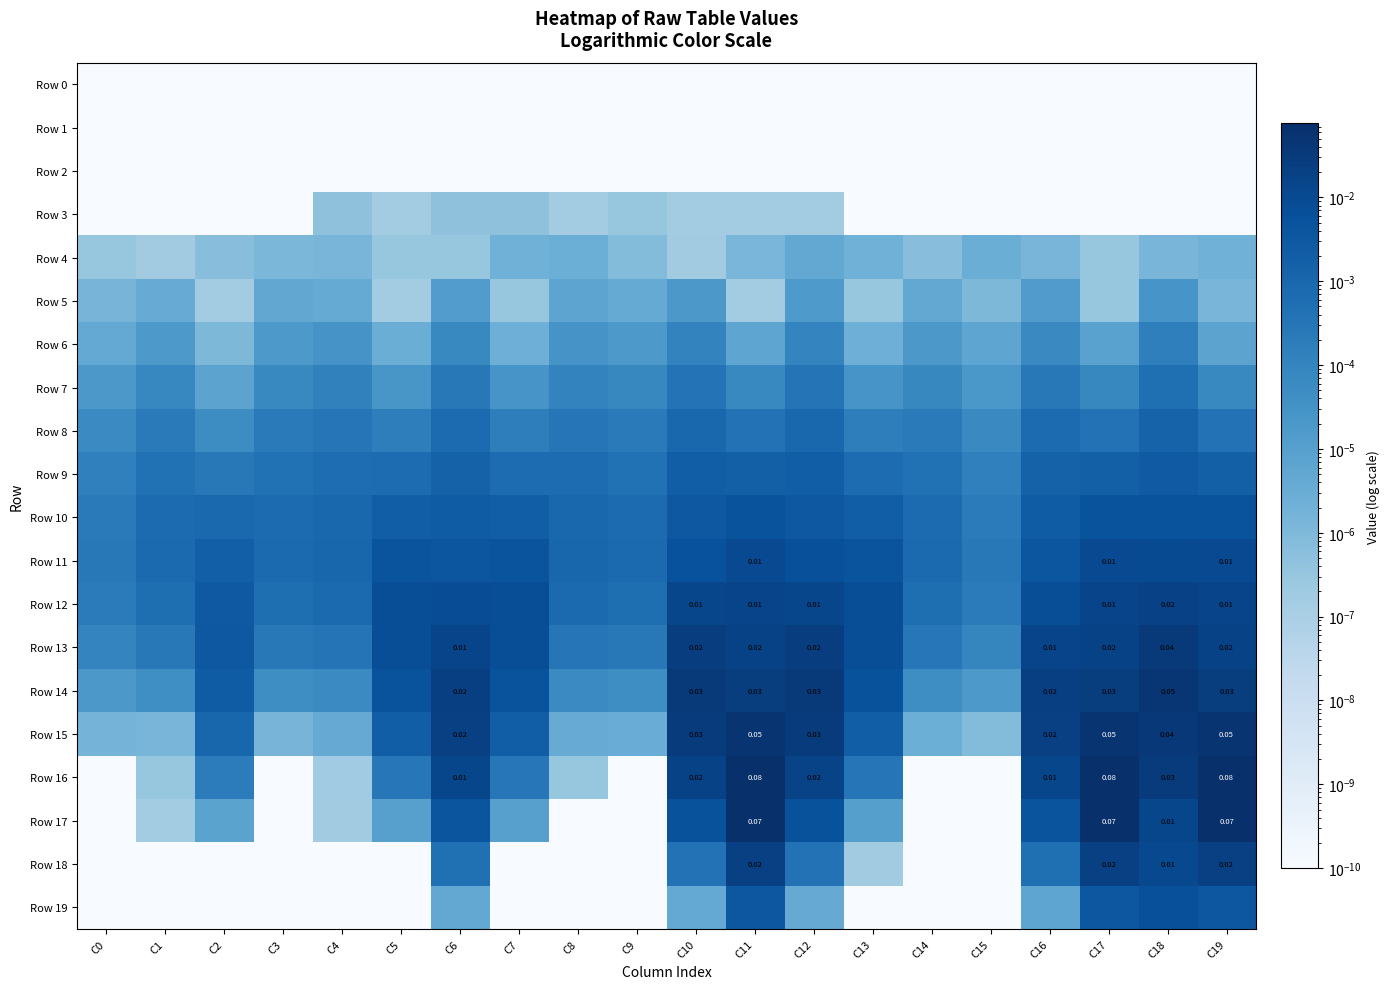

At C7, list the series in order from smallest to largest.

Row 0, Row 1, Row 2, Row 18, Row 19, Row 5, Row 3, Row 4, Row 6, Row 17, Row 7, Row 8, Row 16, Row 9, Row 15, Row 10, Row 11, Row 14, Row 12, Row 13